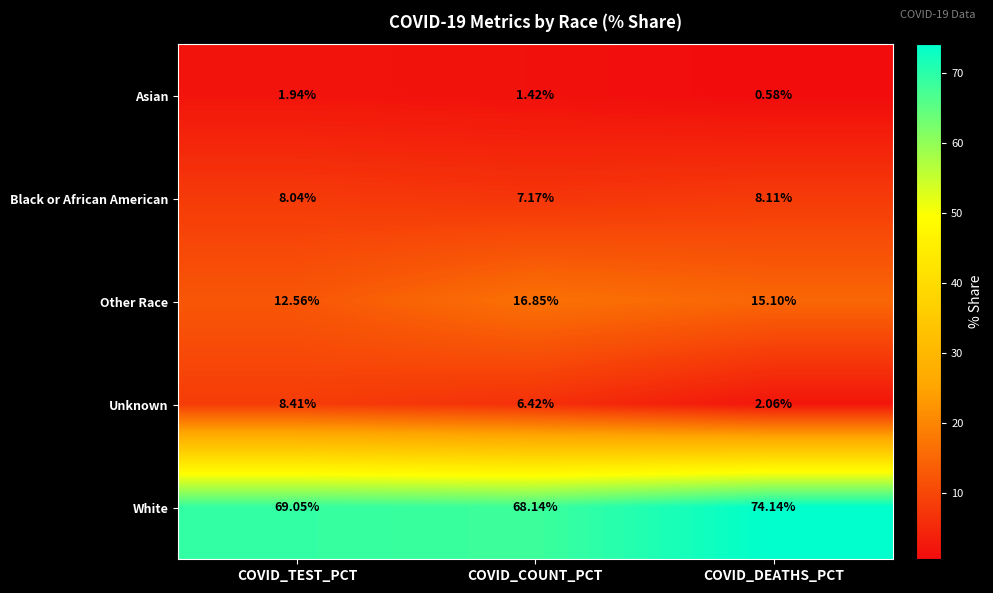

List the labels in order of Other Race value, smallest first.

COVID_TEST_PCT, COVID_DEATHS_PCT, COVID_COUNT_PCT